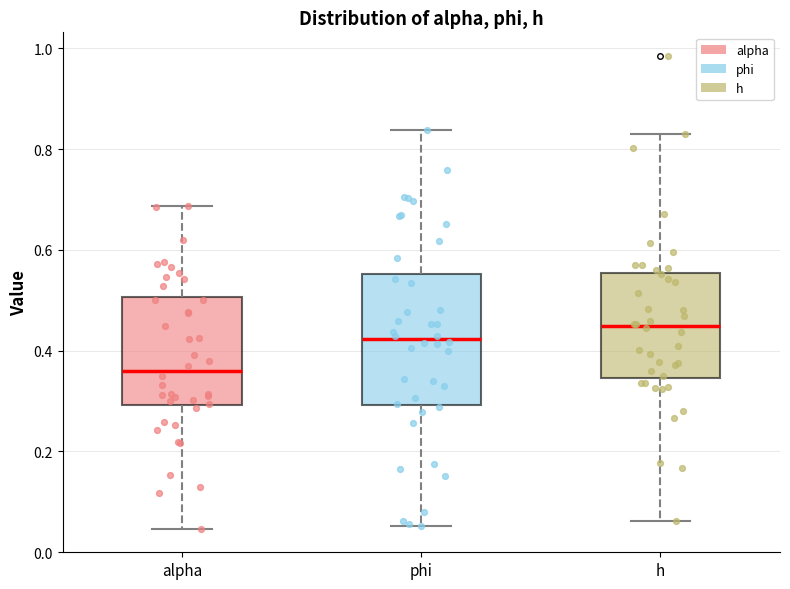

Which box's median line is the lowest?

alpha